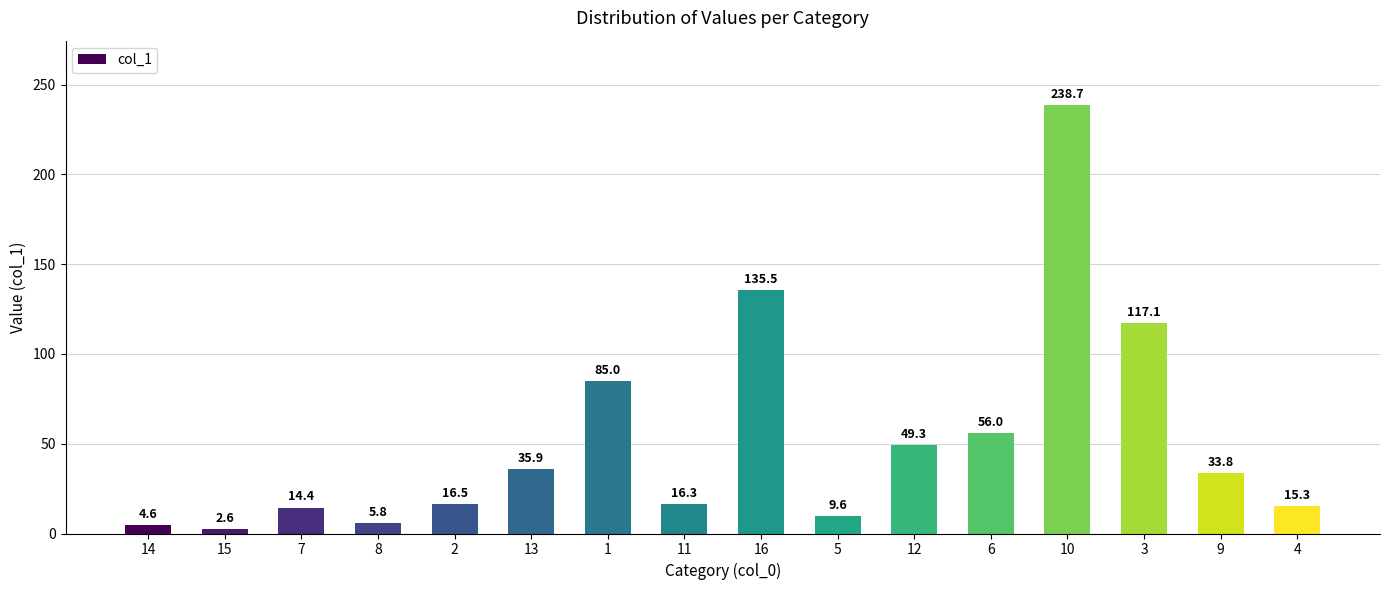

Reading left to right, transcribe all the data shown in this chart.

4.6	2.6	14.4	5.8	16.5	35.9	85.0	16.3	135.5	9.6	49.3	56.0	238.7	117.1	33.8	15.3